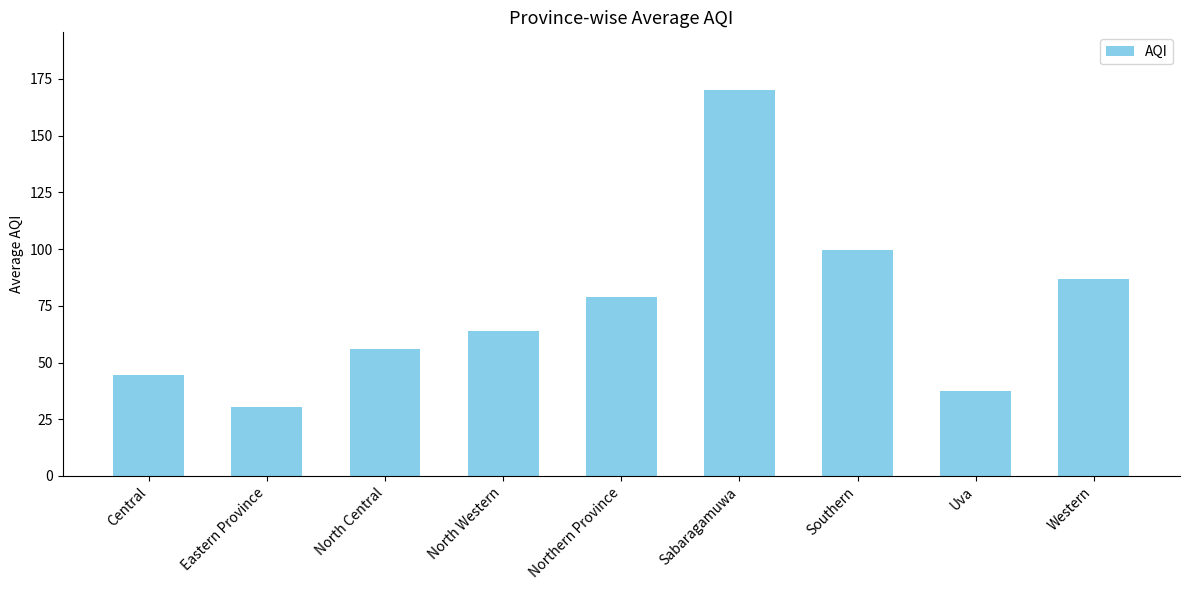

How many bars are there in total?

9